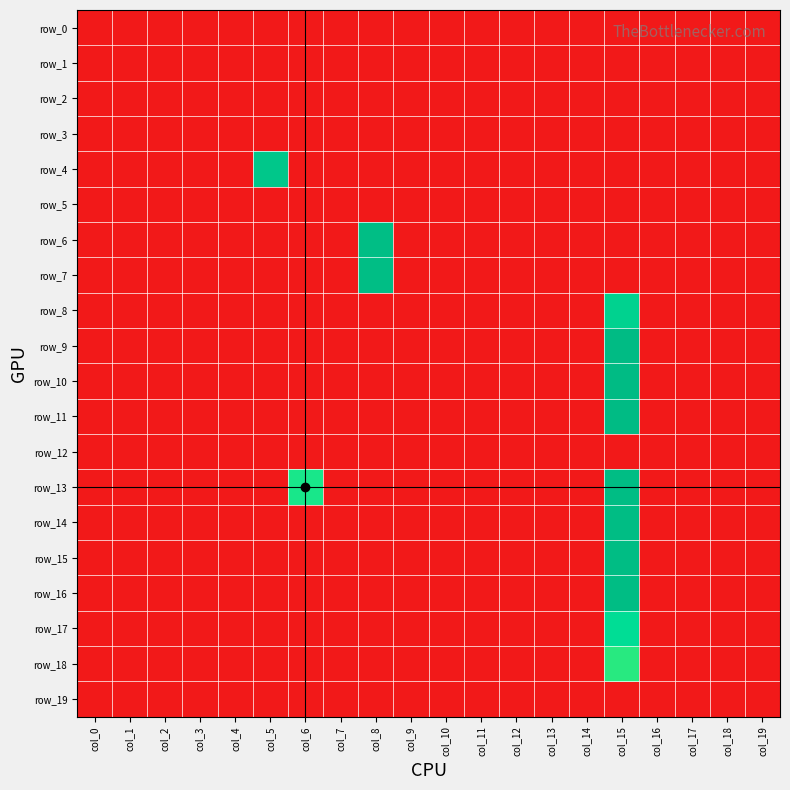

Reading left to right, what are all the values shown in this chart?

row_0: col_0=-1	col_1=-1	col_2=-1	col_3=-1	col_4=-1	col_5=-1	col_6=-1	col_7=-1	col_8=-1	col_9=-1	col_10=-1	col_11=-1	col_12=-1	col_13=-1	col_14=-1	col_15=-1	col_16=-1	col_17=-1	col_18=-1	col_19=-1
row_1: col_0=-1	col_1=-1	col_2=-1	col_3=-1	col_4=-1	col_5=-1	col_6=-1	col_7=-1	col_8=-1	col_9=-1	col_10=-1	col_11=-1	col_12=-1	col_13=-1	col_14=-1	col_15=-1	col_16=-1	col_17=-1	col_18=-1	col_19=-1
row_2: col_0=-1	col_1=-1	col_2=-1	col_3=-1	col_4=-1	col_5=-1	col_6=-1	col_7=-1	col_8=-1	col_9=-1	col_10=-1	col_11=-1	col_12=-1	col_13=-1	col_14=-1	col_15=-1	col_16=-1	col_17=-1	col_18=-1	col_19=-1
row_3: col_0=-1	col_1=-1	col_2=-1	col_3=-1	col_4=-1	col_5=-1	col_6=-1	col_7=-1	col_8=-1	col_9=-1	col_10=-1	col_11=-1	col_12=-1	col_13=-1	col_14=-1	col_15=-1	col_16=-1	col_17=-1	col_18=-1	col_19=-1
row_4: col_0=-1	col_1=-1	col_2=-1	col_3=-1	col_4=-1	col_5=1231	col_6=-1	col_7=-1	col_8=-1	col_9=-1	col_10=-1	col_11=-1	col_12=-1	col_13=-1	col_14=-1	col_15=-1	col_16=-1	col_17=-1	col_18=-1	col_19=-1
row_5: col_0=-1	col_1=-1	col_2=-1	col_3=-1	col_4=-1	col_5=-1	col_6=-1	col_7=-1	col_8=-1	col_9=-1	col_10=-1	col_11=-1	col_12=-1	col_13=-1	col_14=-1	col_15=-1	col_16=-1	col_17=-1	col_18=-1	col_19=-1
row_6: col_0=-1	col_1=-1	col_2=-1	col_3=-1	col_4=-1	col_5=-1	col_6=-1	col_7=-1	col_8=1296	col_9=-1	col_10=-1	col_11=-1	col_12=-1	col_13=-1	col_14=-1	col_15=-1	col_16=-1	col_17=-1	col_18=-1	col_19=-1
row_7: col_0=-1	col_1=-1	col_2=-1	col_3=-1	col_4=-1	col_5=-1	col_6=-1	col_7=-1	col_8=1296	col_9=-1	col_10=-1	col_11=-1	col_12=-1	col_13=-1	col_14=-1	col_15=-1	col_16=-1	col_17=-1	col_18=-1	col_19=-1
row_8: col_0=-1	col_1=-1	col_2=-1	col_3=-1	col_4=-1	col_5=-1	col_6=-1	col_7=-1	col_8=-1	col_9=-1	col_10=-1	col_11=-1	col_12=-1	col_13=-1	col_14=-1	col_15=1161	col_16=-1	col_17=-1	col_18=-1	col_19=-1
row_9: col_0=-1	col_1=-1	col_2=-1	col_3=-1	col_4=-1	col_5=-1	col_6=-1	col_7=-1	col_8=-1	col_9=-1	col_10=-1	col_11=-1	col_12=-1	col_13=-1	col_14=-1	col_15=1312	col_16=-1	col_17=-1	col_18=-1	col_19=-1
row_10: col_0=-1	col_1=-1	col_2=-1	col_3=-1	col_4=-1	col_5=-1	col_6=-1	col_7=-1	col_8=-1	col_9=-1	col_10=-1	col_11=-1	col_12=-1	col_13=-1	col_14=-1	col_15=1312	col_16=-1	col_17=-1	col_18=-1	col_19=-1
row_11: col_0=-1	col_1=-1	col_2=-1	col_3=-1	col_4=-1	col_5=-1	col_6=-1	col_7=-1	col_8=-1	col_9=-1	col_10=-1	col_11=-1	col_12=-1	col_13=-1	col_14=-1	col_15=1312	col_16=-1	col_17=-1	col_18=-1	col_19=-1
row_12: col_0=-1	col_1=-1	col_2=-1	col_3=-1	col_4=-1	col_5=-1	col_6=-1	col_7=-1	col_8=-1	col_9=-1	col_10=-1	col_11=-1	col_12=-1	col_13=-1	col_14=-1	col_15=-1	col_16=-1	col_17=-1	col_18=-1	col_19=-1
row_13: col_0=-1	col_1=-1	col_2=-1	col_3=-1	col_4=-1	col_5=-1	col_6=997	col_7=-1	col_8=-1	col_9=-1	col_10=-1	col_11=-1	col_12=-1	col_13=-1	col_14=-1	col_15=1299	col_16=-1	col_17=-1	col_18=-1	col_19=-1
row_14: col_0=-1	col_1=-1	col_2=-1	col_3=-1	col_4=-1	col_5=-1	col_6=-1	col_7=-1	col_8=-1	col_9=-1	col_10=-1	col_11=-1	col_12=-1	col_13=-1	col_14=-1	col_15=1299	col_16=-1	col_17=-1	col_18=-1	col_19=-1
row_15: col_0=-1	col_1=-1	col_2=-1	col_3=-1	col_4=-1	col_5=-1	col_6=-1	col_7=-1	col_8=-1	col_9=-1	col_10=-1	col_11=-1	col_12=-1	col_13=-1	col_14=-1	col_15=1299	col_16=-1	col_17=-1	col_18=-1	col_19=-1
row_16: col_0=-1	col_1=-1	col_2=-1	col_3=-1	col_4=-1	col_5=-1	col_6=-1	col_7=-1	col_8=-1	col_9=-1	col_10=-1	col_11=-1	col_12=-1	col_13=-1	col_14=-1	col_15=1299	col_16=-1	col_17=-1	col_18=-1	col_19=-1
row_17: col_0=-1	col_1=-1	col_2=-1	col_3=-1	col_4=-1	col_5=-1	col_6=-1	col_7=-1	col_8=-1	col_9=-1	col_10=-1	col_11=-1	col_12=-1	col_13=-1	col_14=-1	col_15=1082	col_16=-1	col_17=-1	col_18=-1	col_19=-1
row_18: col_0=-1	col_1=-1	col_2=-1	col_3=-1	col_4=-1	col_5=-1	col_6=-1	col_7=-1	col_8=-1	col_9=-1	col_10=-1	col_11=-1	col_12=-1	col_13=-1	col_14=-1	col_15=975	col_16=-1	col_17=-1	col_18=-1	col_19=-1
row_19: col_0=-1	col_1=-1	col_2=-1	col_3=-1	col_4=-1	col_5=-1	col_6=-1	col_7=-1	col_8=-1	col_9=-1	col_10=-1	col_11=-1	col_12=-1	col_13=-1	col_14=-1	col_15=-1	col_16=-1	col_17=-1	col_18=-1	col_19=-1